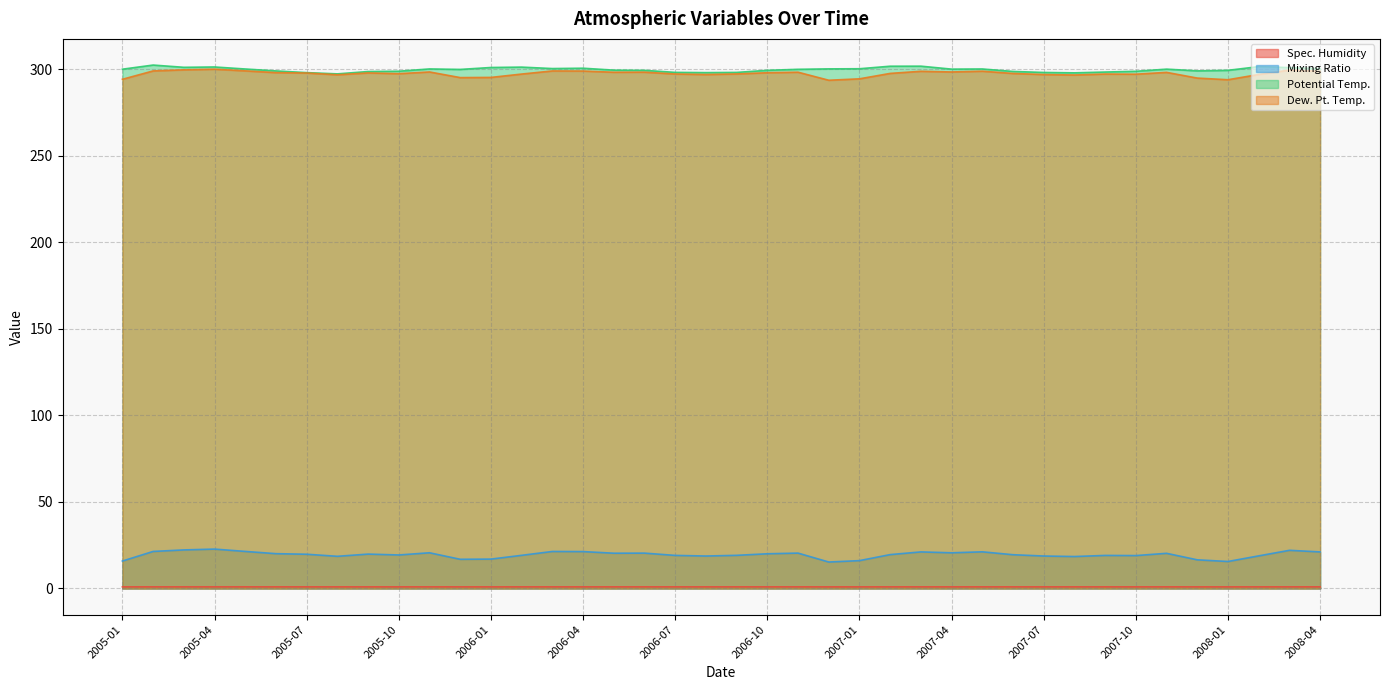

True or false: Dew. Pt. Temp. and Spec. Humidity intersect in this chart.

False